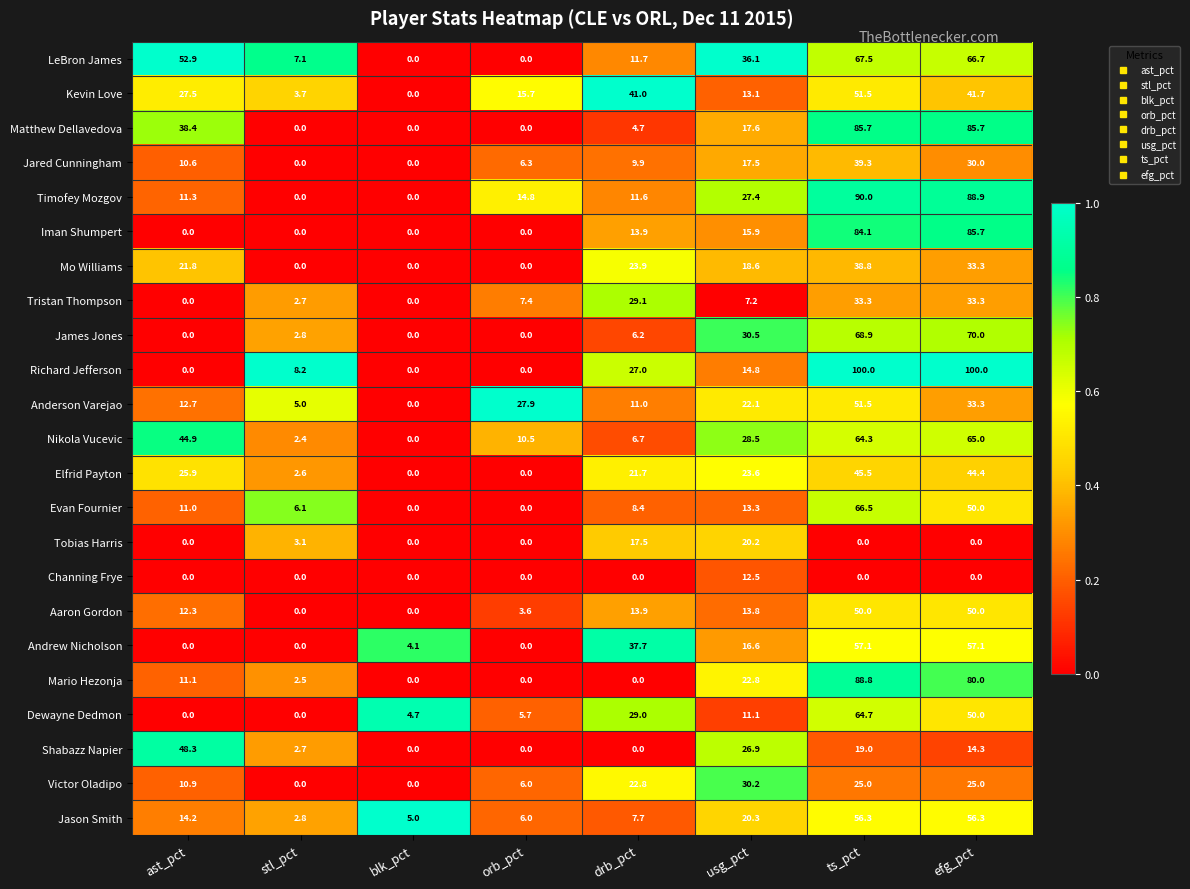

Between drb_pct and ts_pct, which series saw the biggest shift?

Mario Hezonja